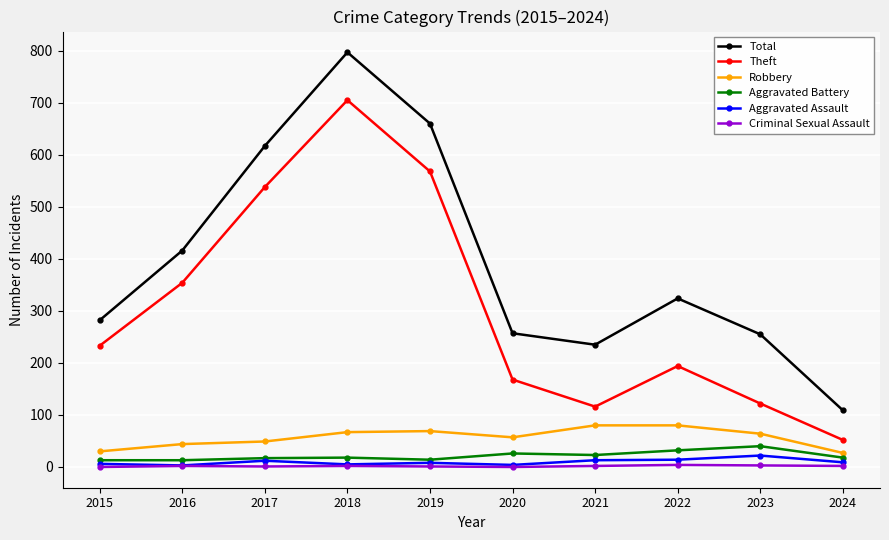

The value of Aggravated Assault at 2023 is 22. True or false?

True